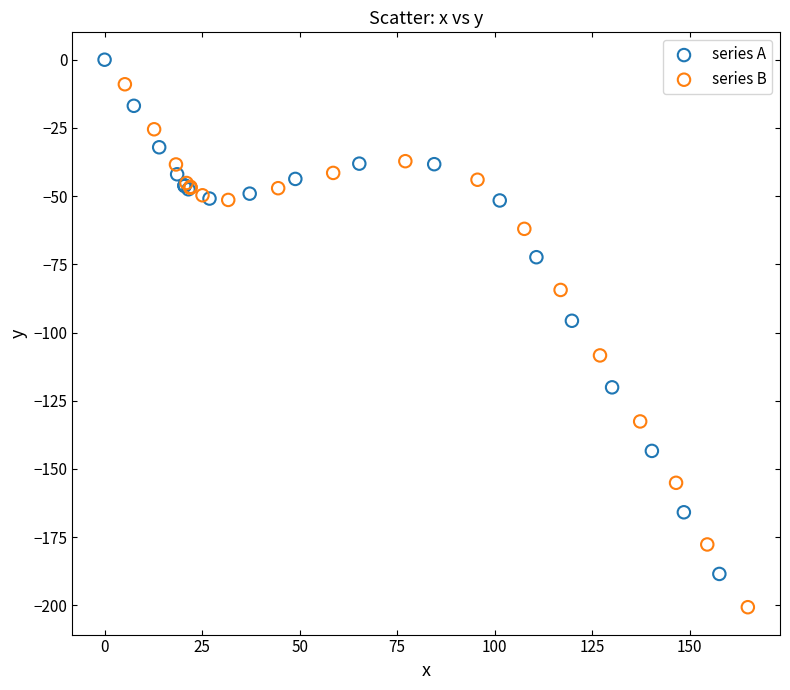

What are all the series names shown in the legend?

series A, series B